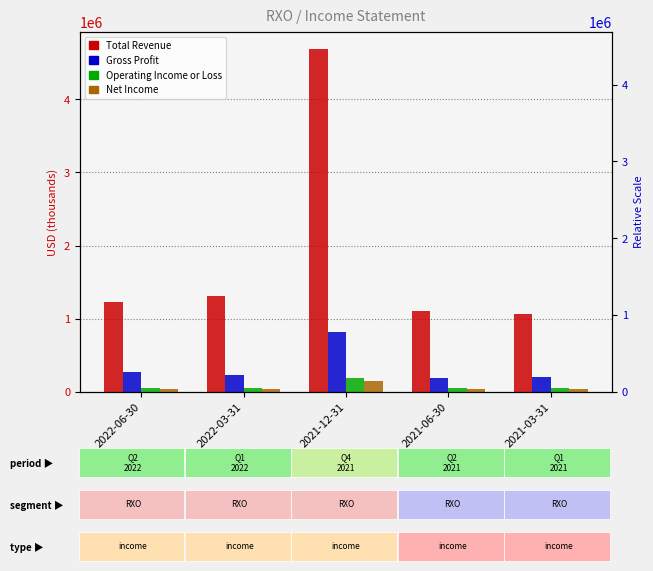

Rank the categories by Total Revenue value from highest to lowest.

2021-12-31, 2022-03-31, 2022-06-30, 2021-06-30, 2021-03-31